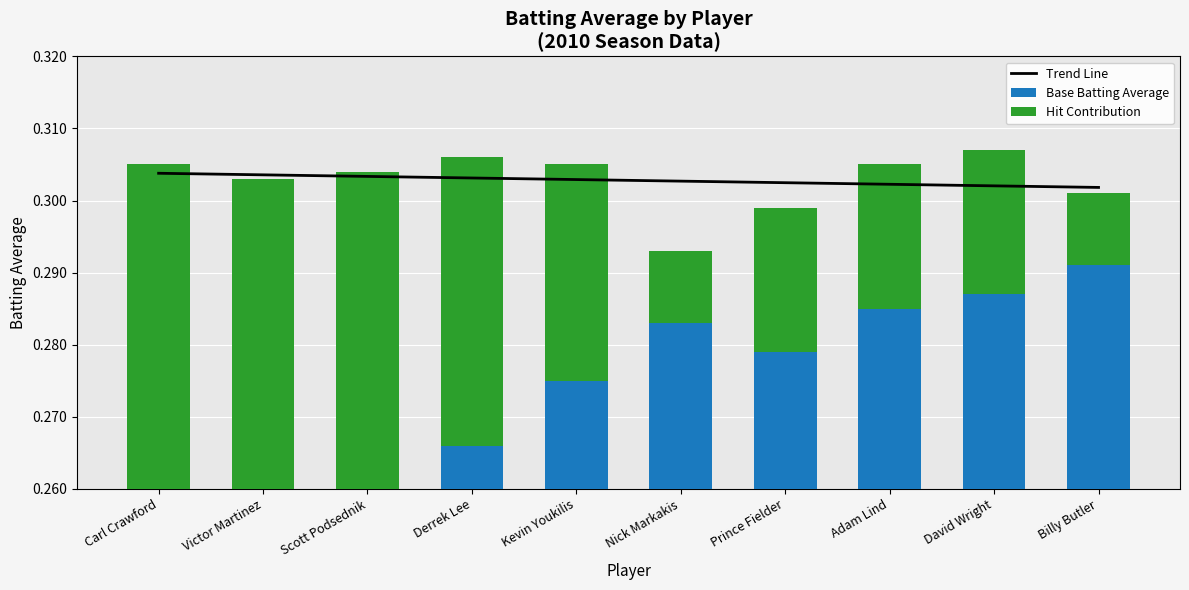

Reading right to left, list all the values displayed in this chart.

Trend Line: Billy Butler=0.3	David Wright=0.3	Adam Lind=0.3	Prince Fielder=0.3	Nick Markakis=0.3	Kevin Youkilis=0.3	Derrek Lee=0.3	Scott Podsednik=0.3	Victor Martinez=0.3	Carl Crawford=0.3
Base Batting Average: Billy Butler=0.3	David Wright=0.3	Adam Lind=0.3	Prince Fielder=0.3	Nick Markakis=0.3	Kevin Youkilis=0.3	Derrek Lee=0.3	Scott Podsednik=0.3	Victor Martinez=0.3	Carl Crawford=0.2
Hit Contribution: Billy Butler=0.0	David Wright=0.0	Adam Lind=0.0	Prince Fielder=0.0	Nick Markakis=0.0	Kevin Youkilis=0.0	Derrek Lee=0.0	Scott Podsednik=0.1	Victor Martinez=0.1	Carl Crawford=0.1